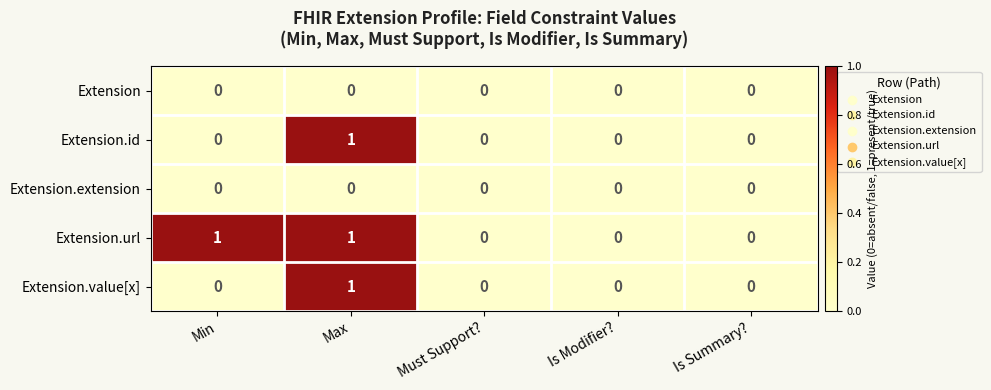

Which series has the largest total across all categories?

Extension.url